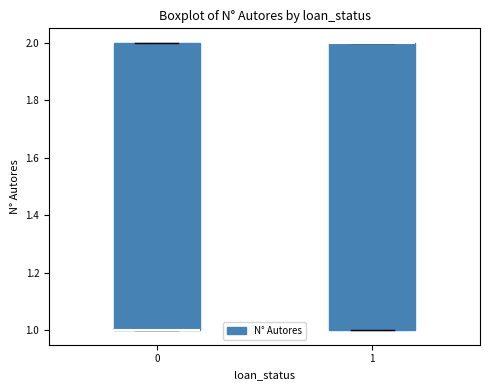

Where is the upper edge of the box at x = 0 on the y-axis? The values are not printed on the chart, so give them approximately, as read against the axis.

2